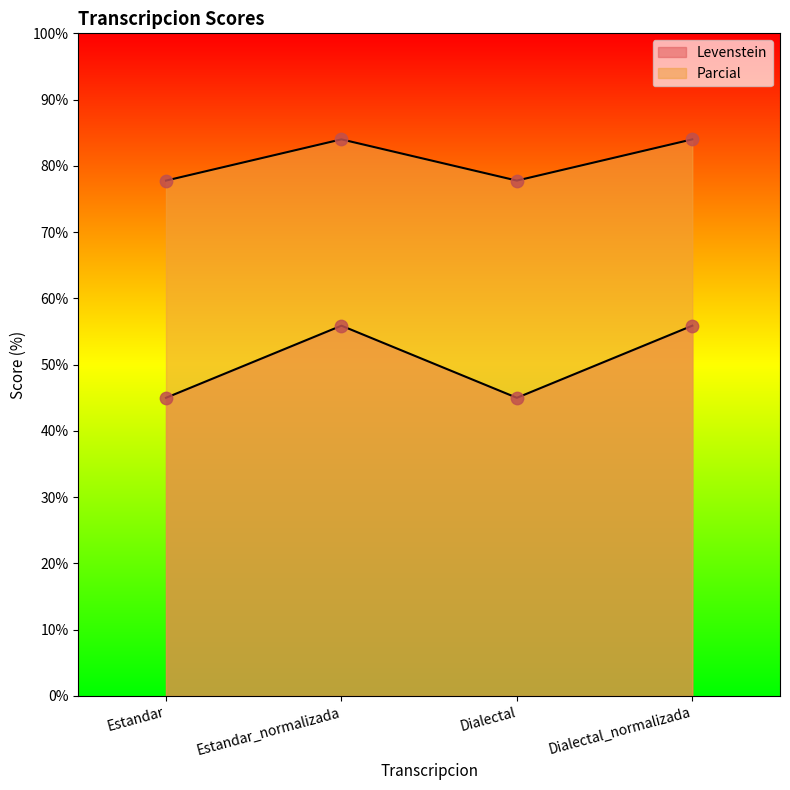

Which series has the largest Y range (max minus min)?

Levenstein